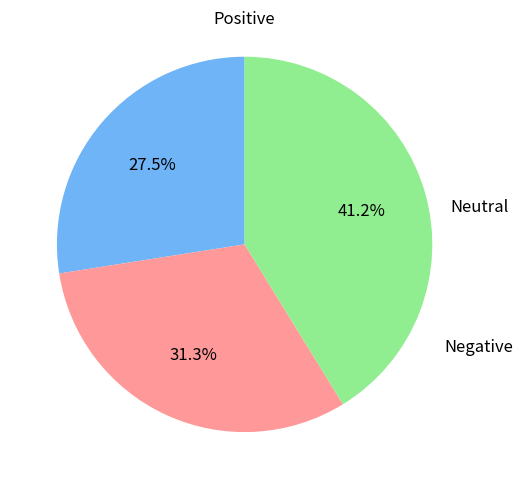

How many segments does this pie chart have?

3